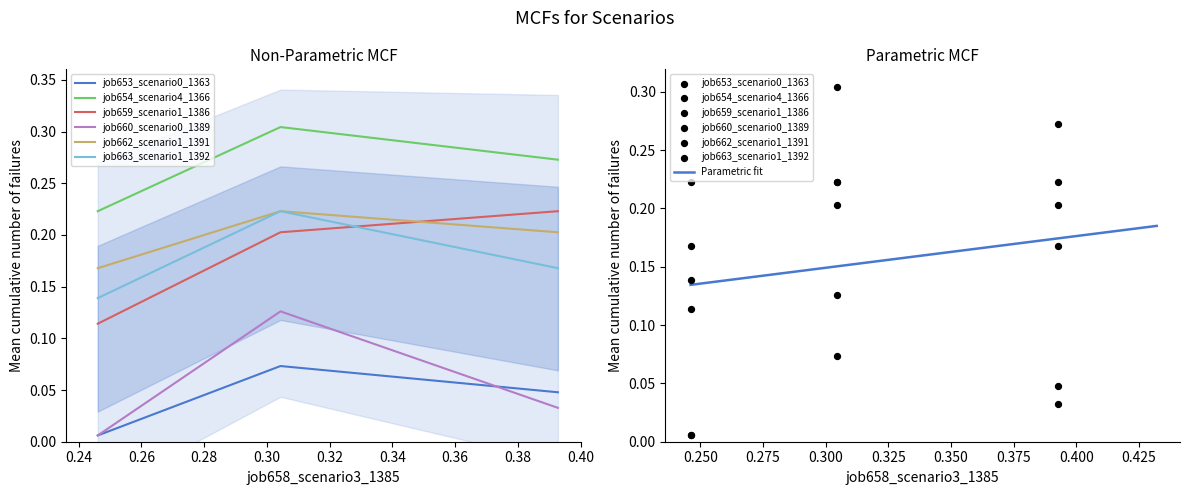

Which series has the largest Y range (max minus min)?

job660_scenario0_1389